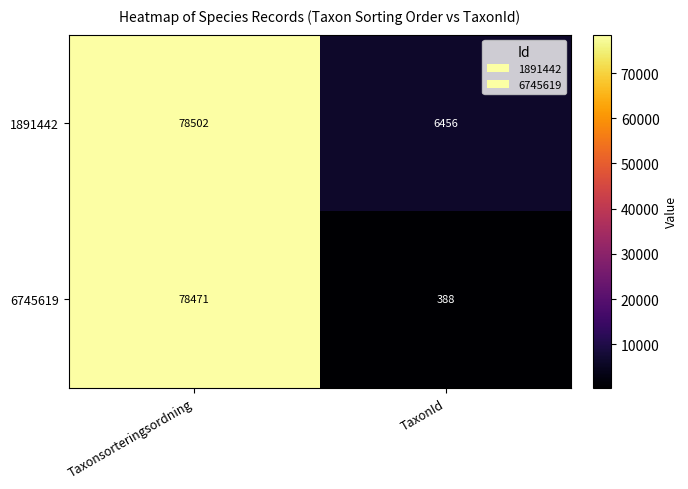

Reading left to right, list all the values displayed in this chart.

1891442: Taxonsorteringsordning=78502	TaxonId=6456
6745619: Taxonsorteringsordning=78471	TaxonId=388